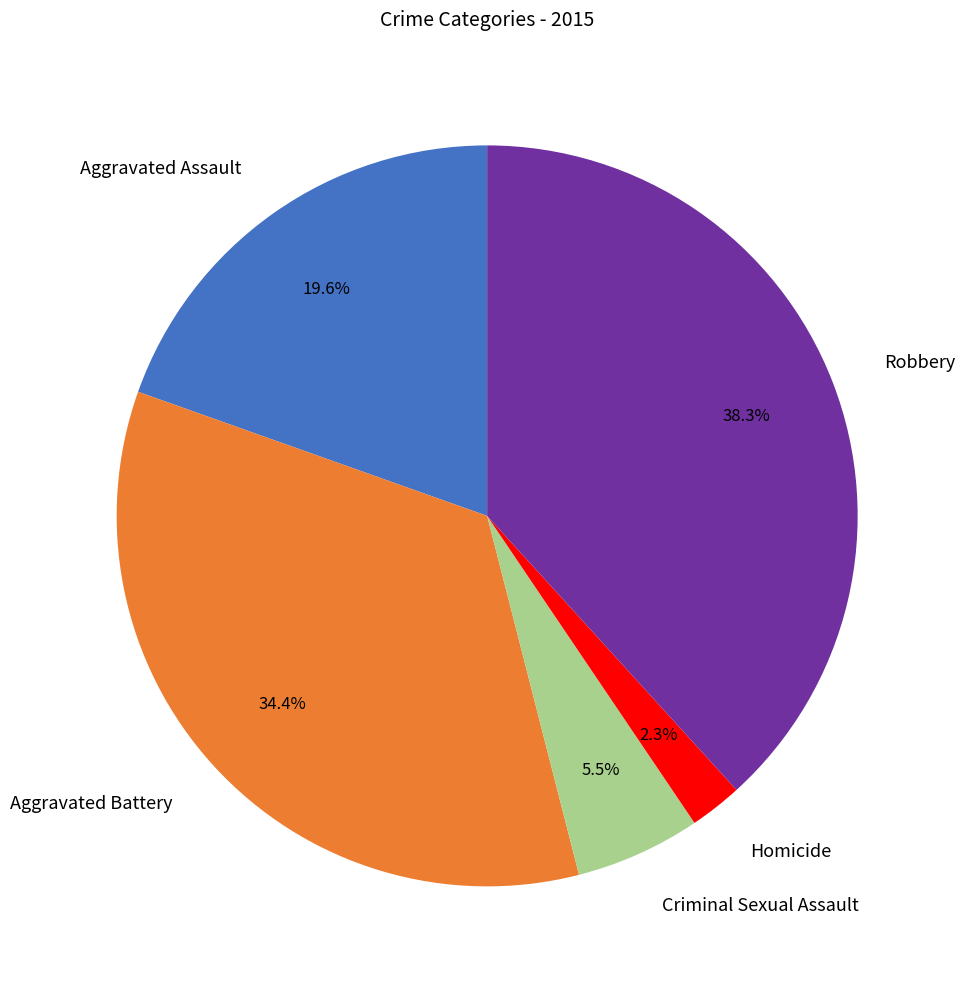

The Aggravated Battery slice represents 34% of the pie. True or false?

True